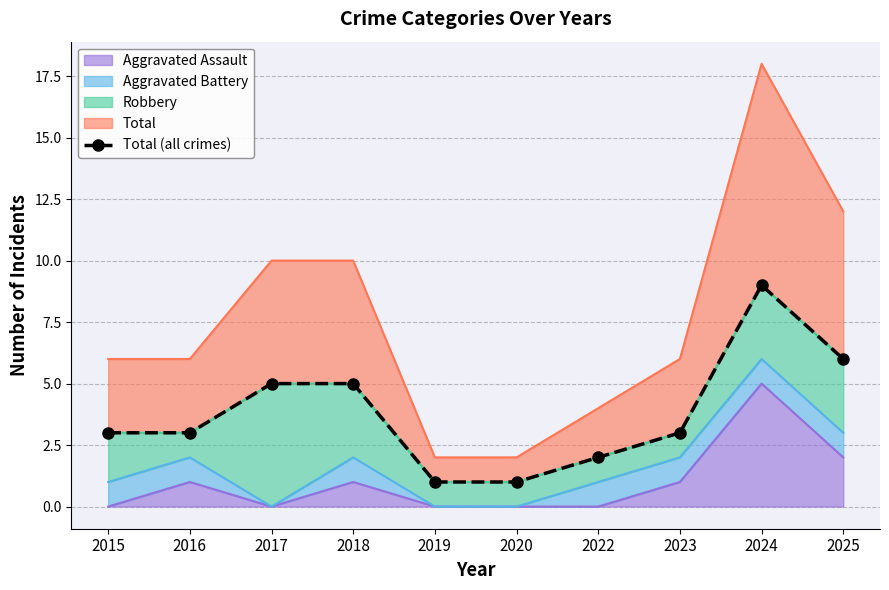

What is the sum of all values?

38